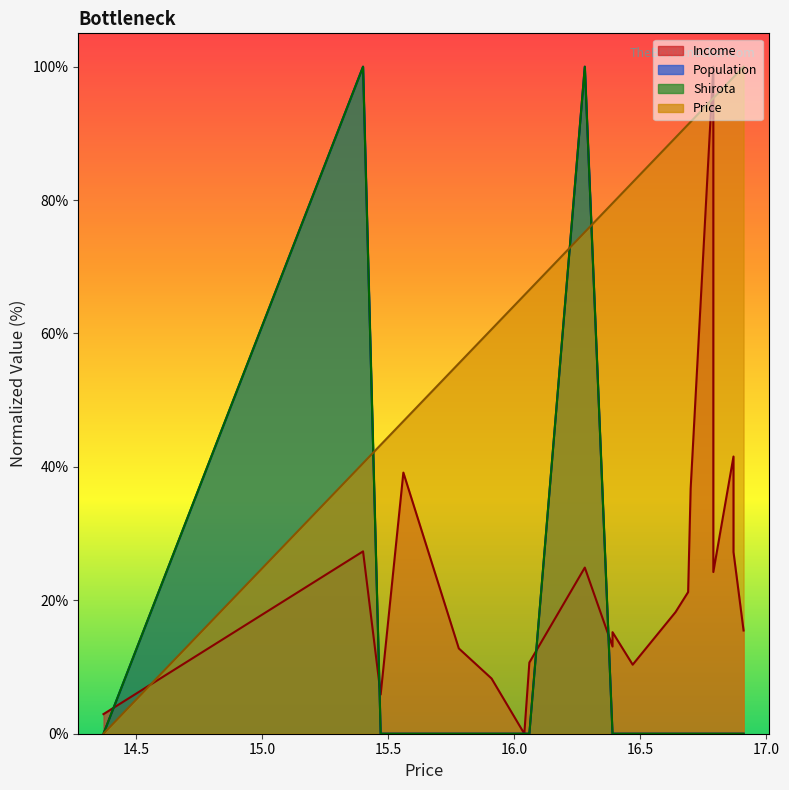

What is the total value across all series at 16.39?

92.6